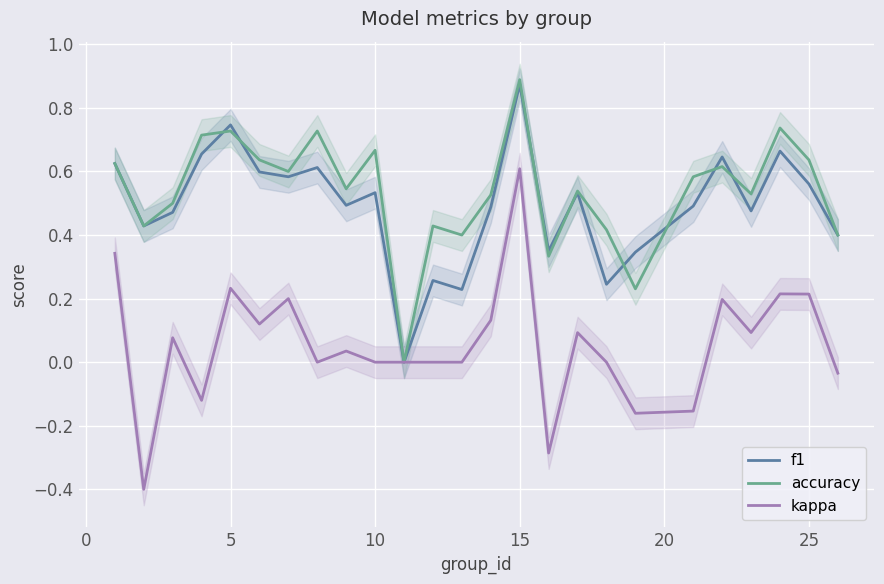

Which series has the largest range (max minus min)?

kappa